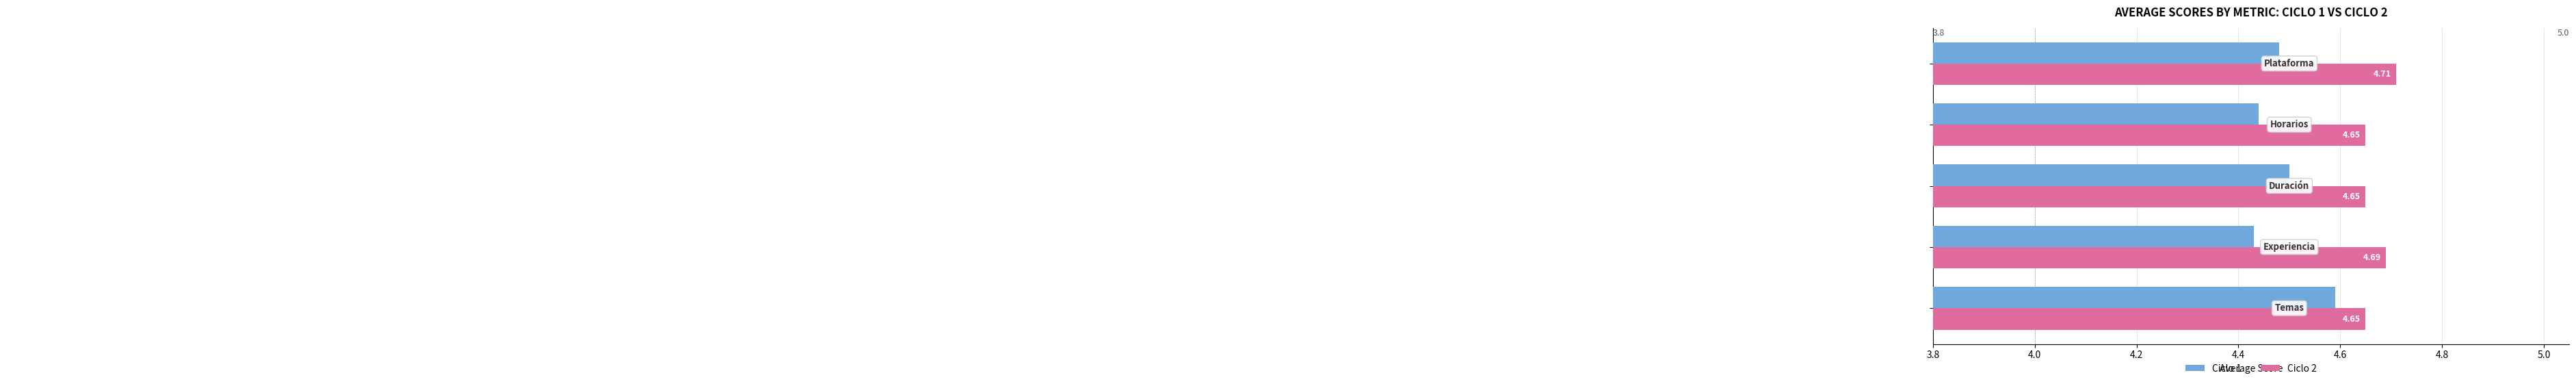

What is the difference between the maximum and minimum values in the Ciclo 2 series?

0.1